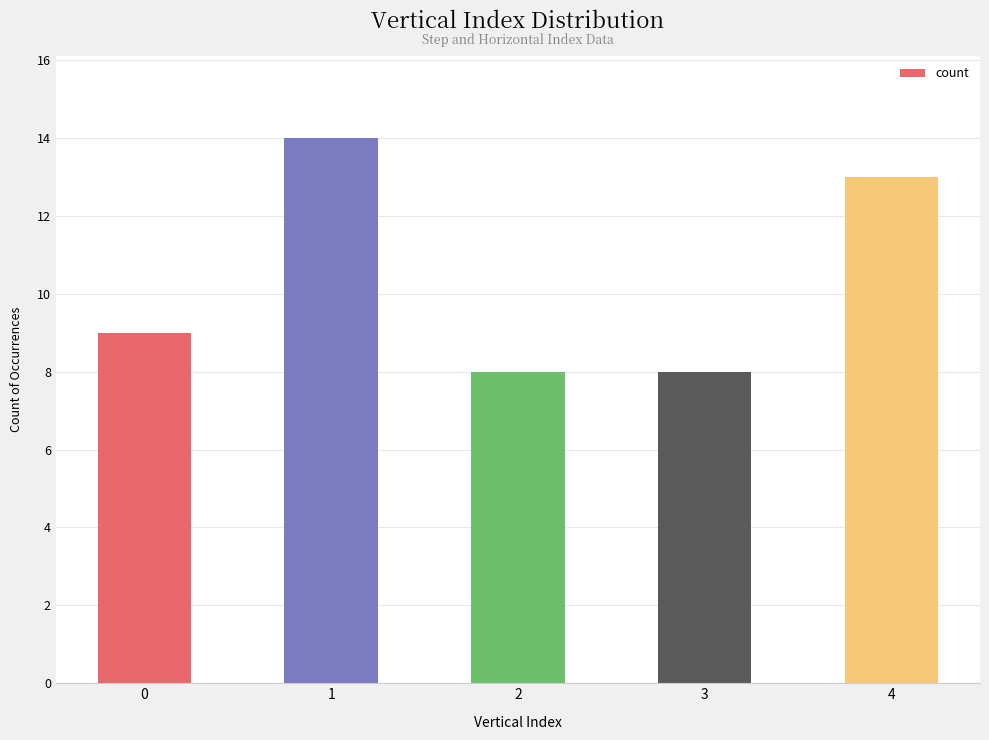

Approximately how many times larger is the value at 4 compared to 3?

1.6